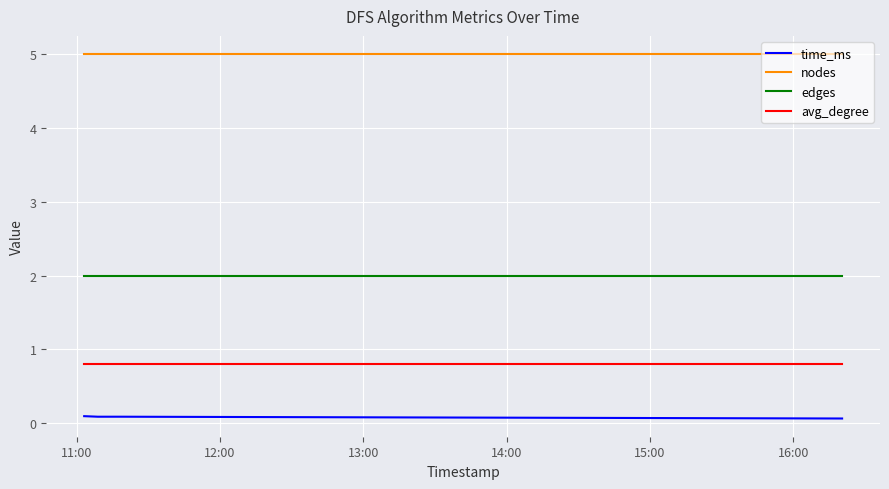

How many lines are shown in the chart?

4